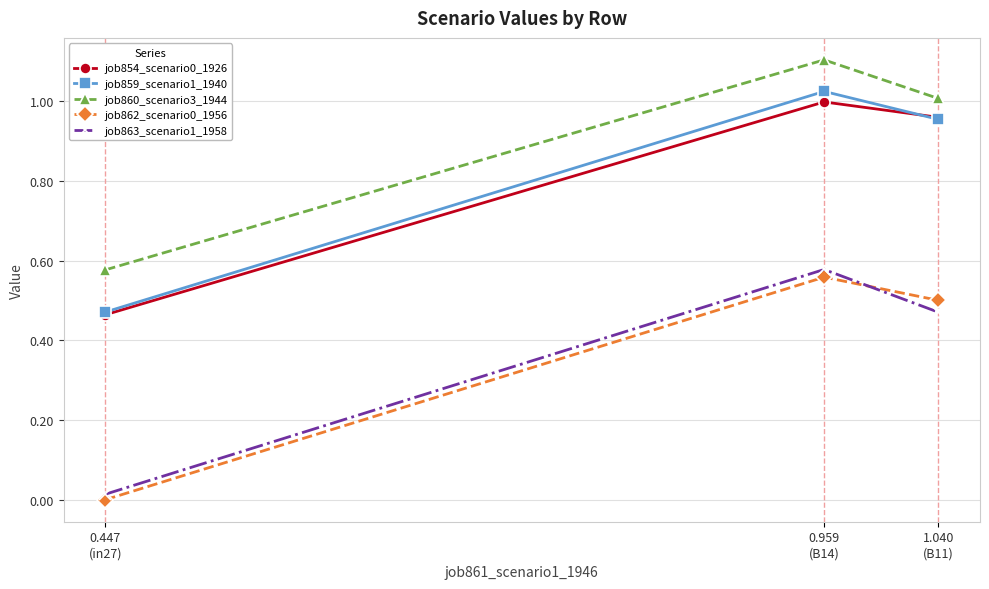

How many values in the job862_scenario0_1956 series exceed 0?

2